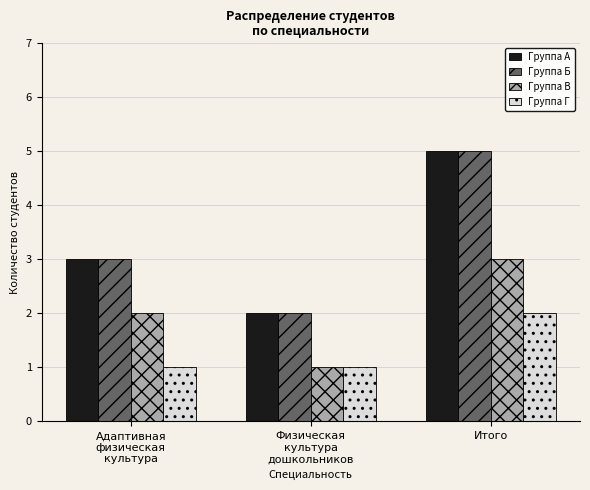

What is the difference between the highest and lowest values at Итого?

3